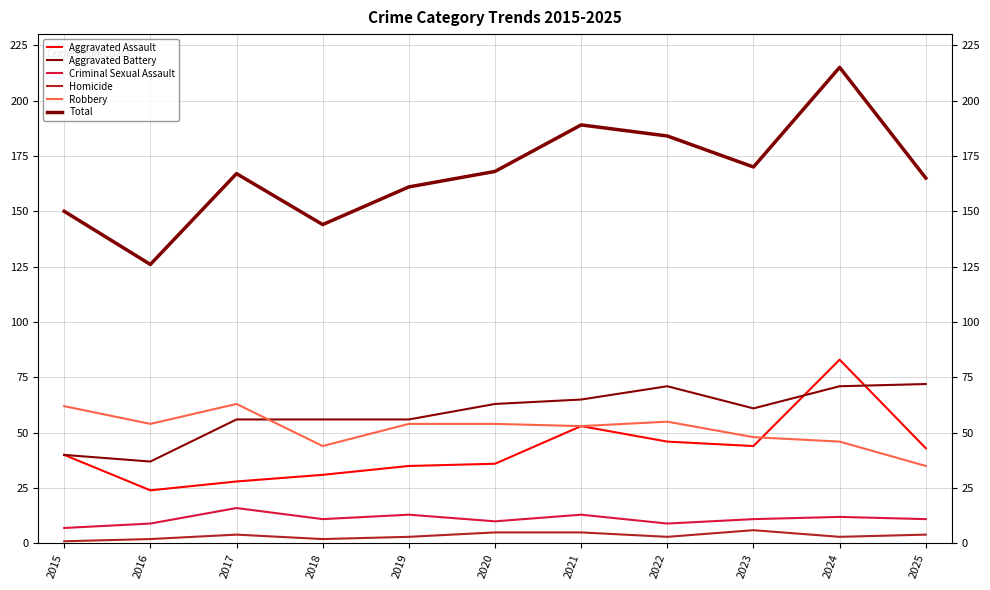

The value of Criminal Sexual Assault at 2022 is 9. True or false?

True